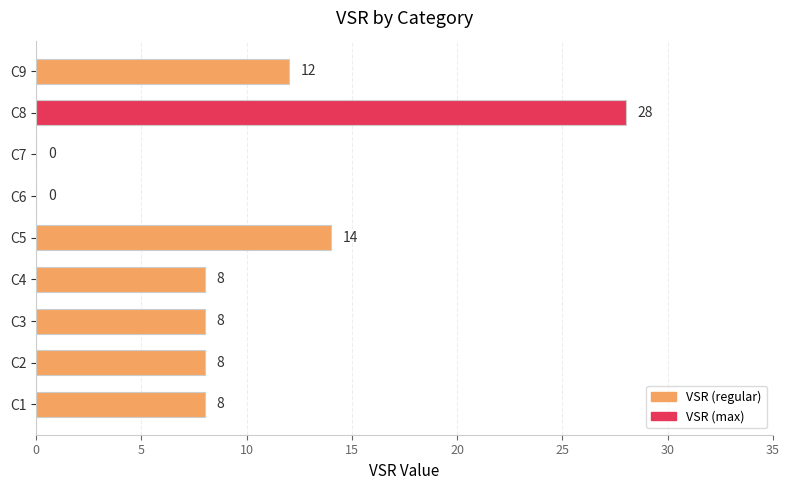

Is it true that the value at C8 is 28?

True